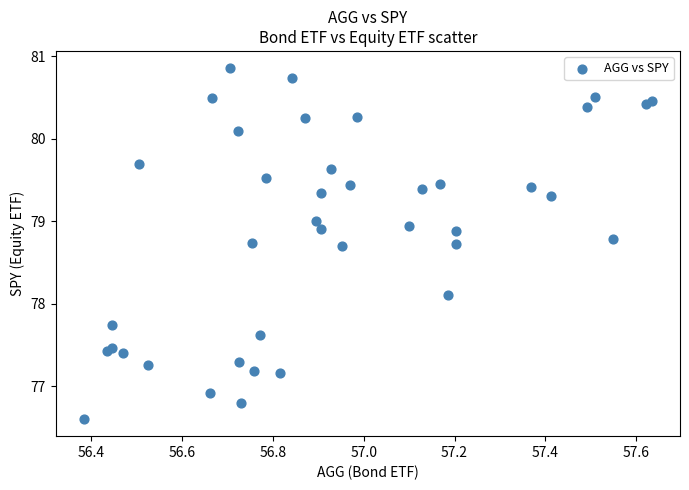

What Y value in the scatter plot is closest to 78?

78.1